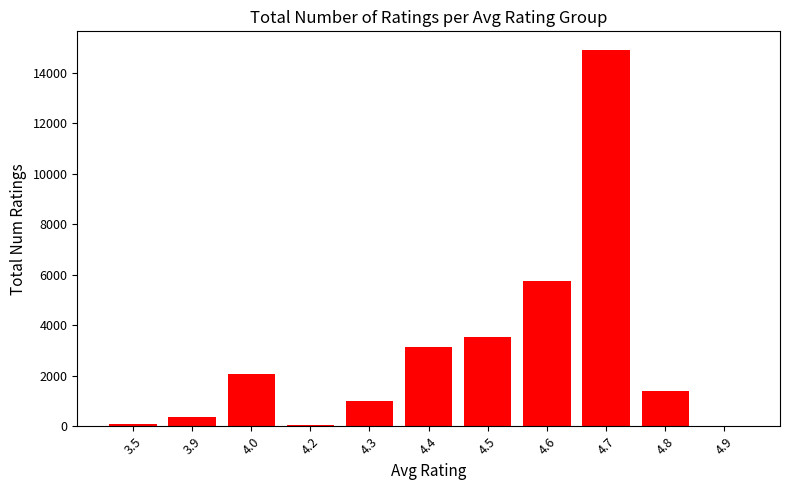

What is the difference between the values at 4.4 and 4.7?

11765